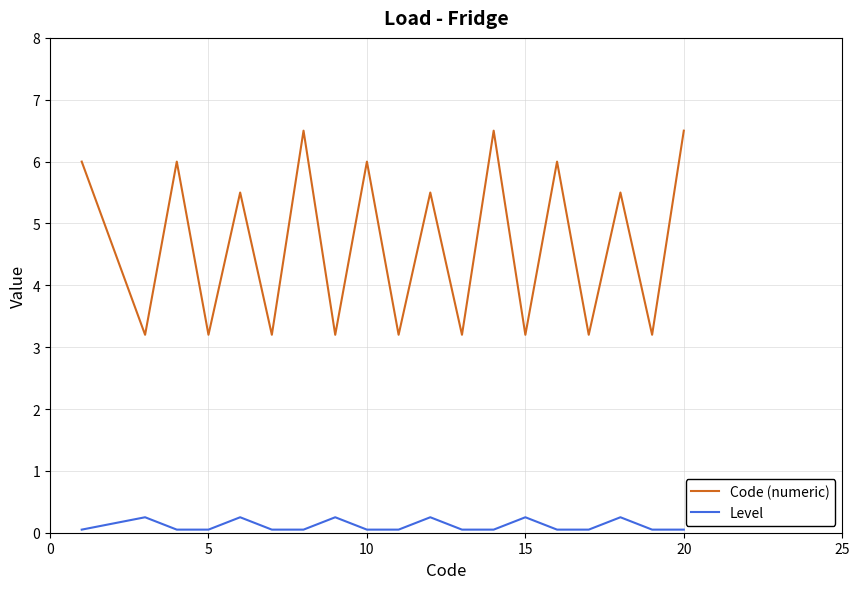

What is the greatest value displayed?

6.5